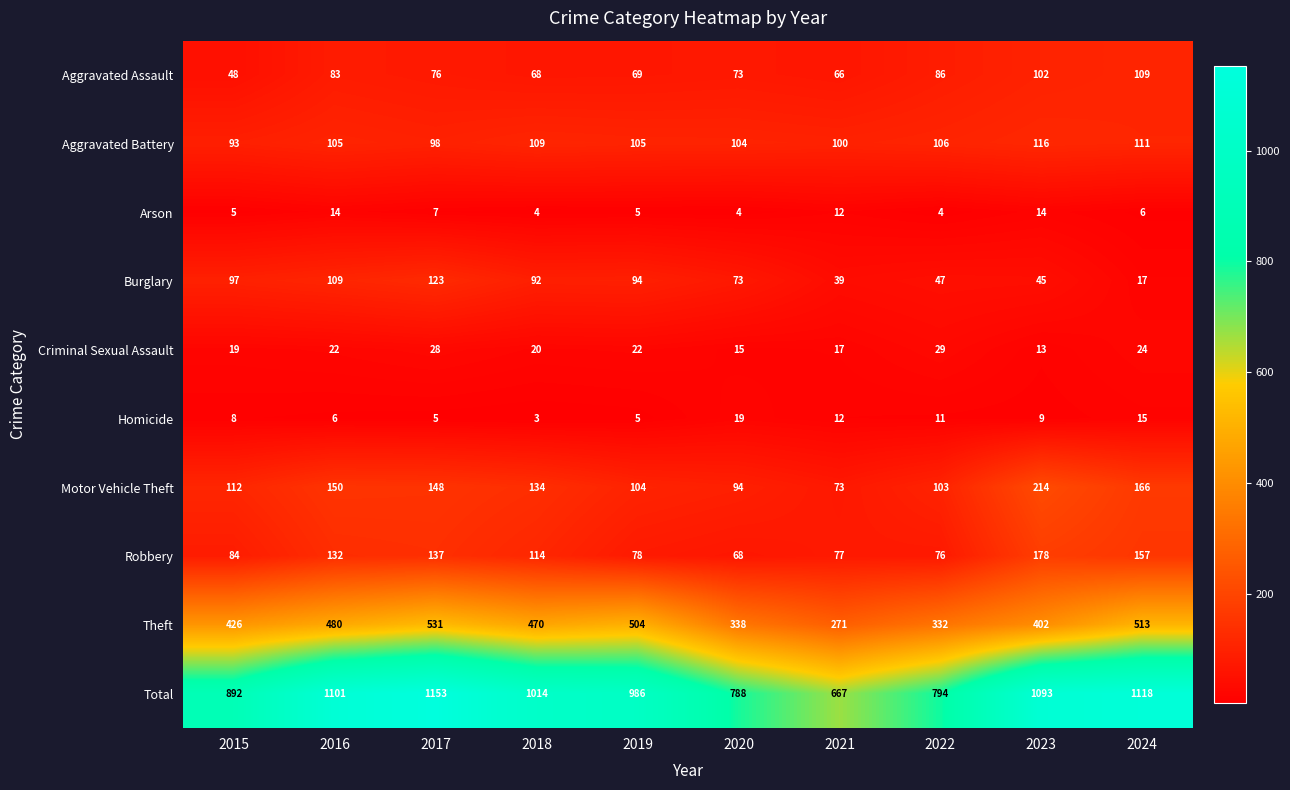

Which series has the largest range (max minus min)?

Total